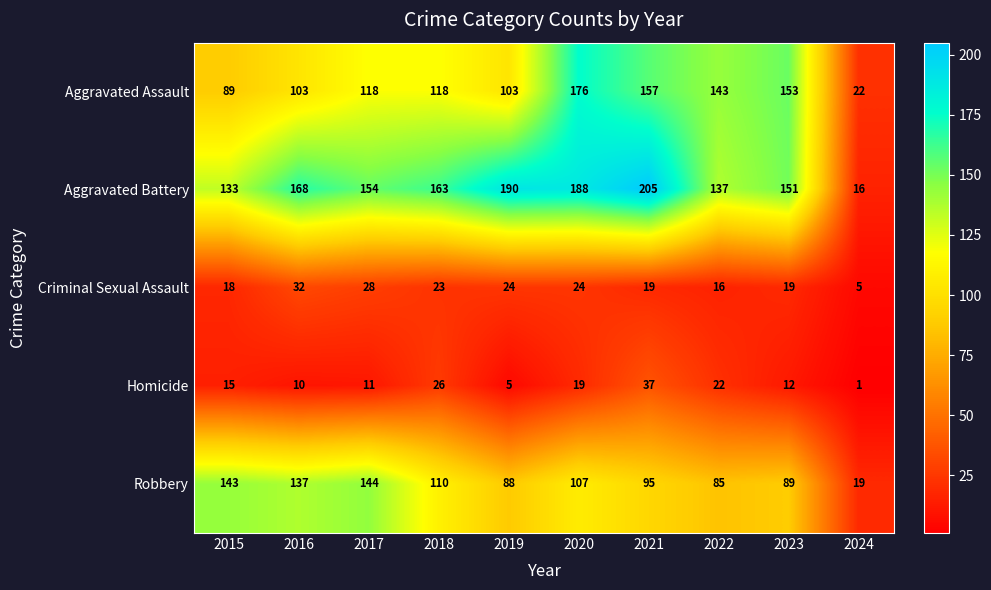

At which category is the sum across all series the highest?

2020